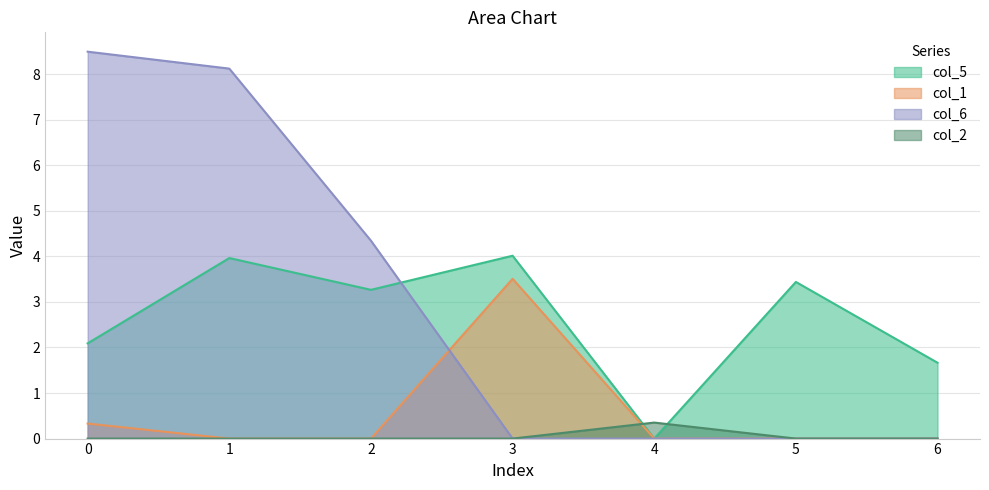

True or false: col_1 has a value of -1.5 at 2.

False